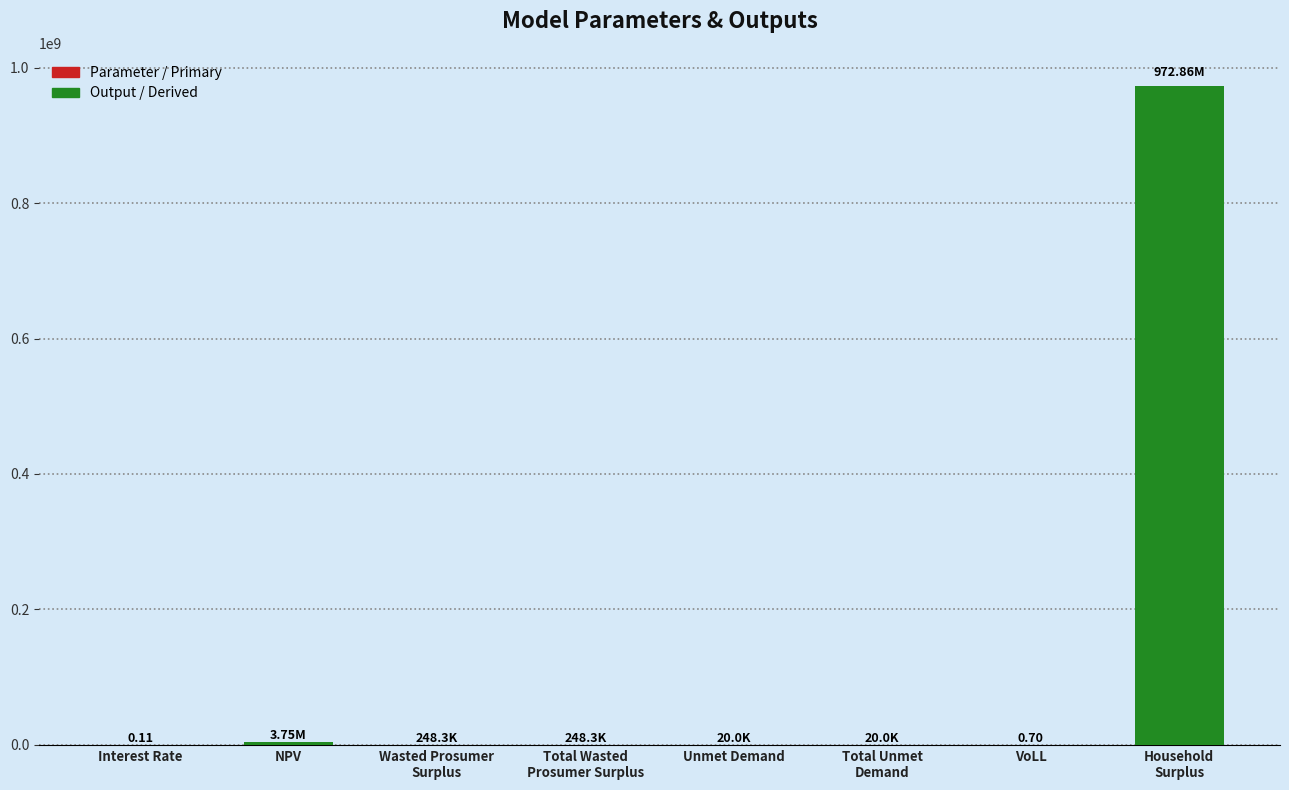

True or false: the data shows 248348.3 at Wasted Prosumer
Surplus.

True